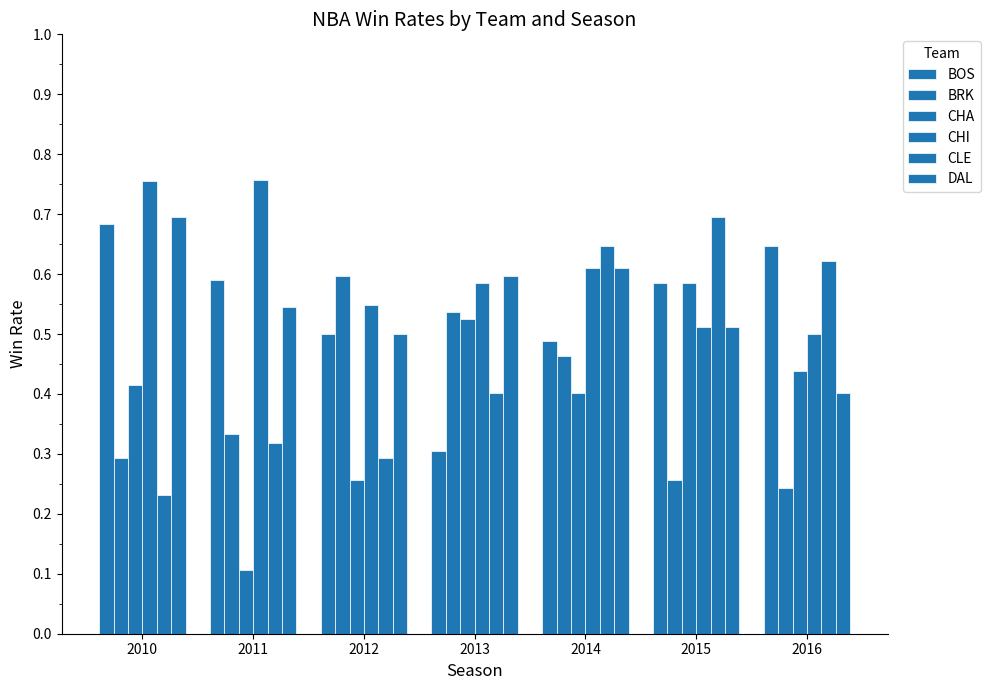

What is the difference between the highest and lowest values at 2013?

0.3